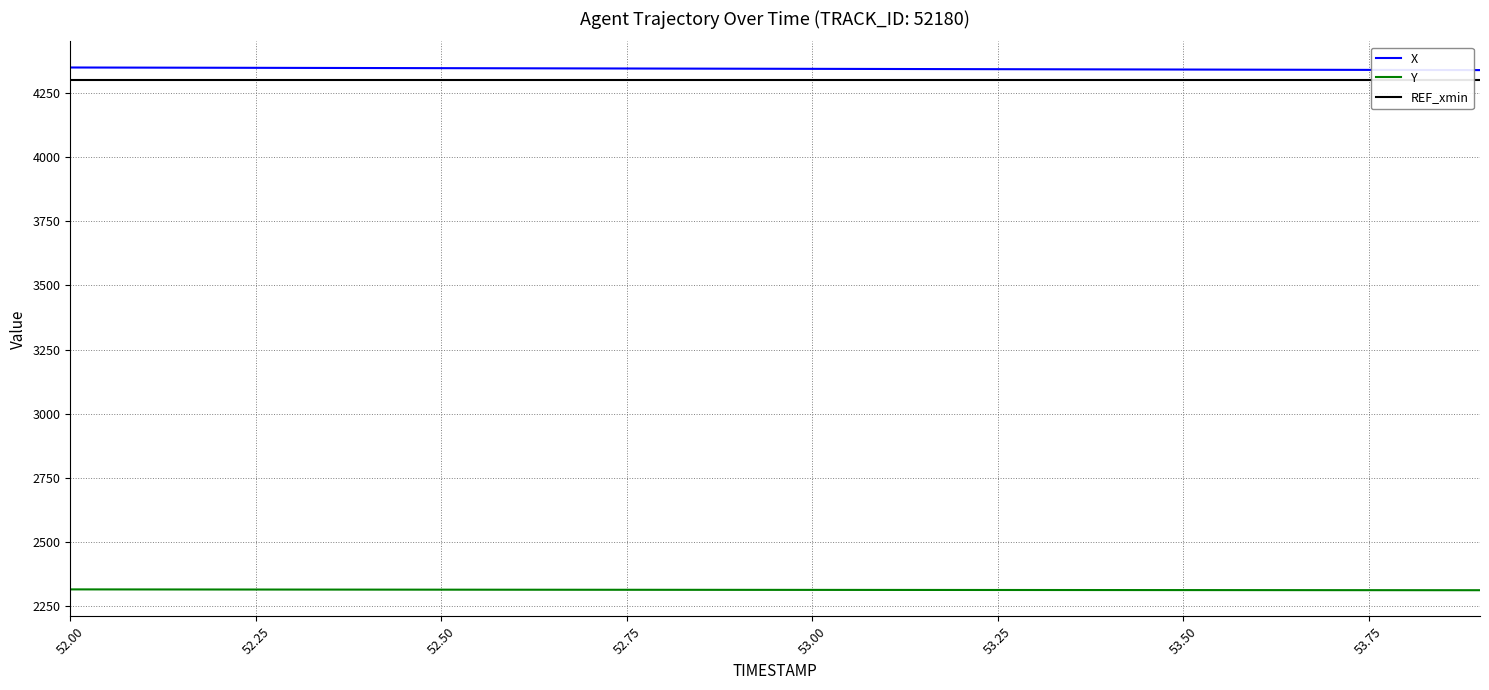

True or false: Y and X cross at least once.

False